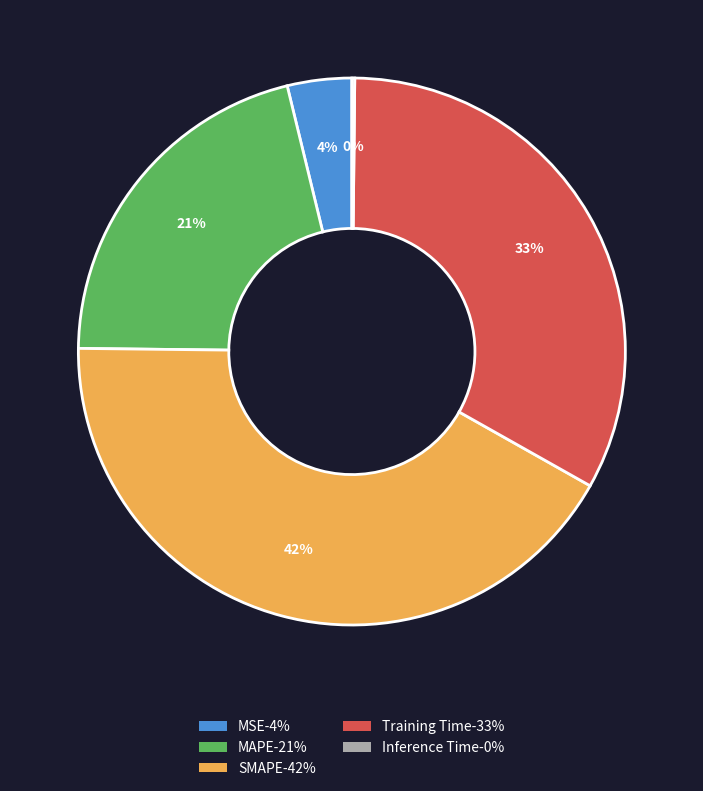

Which slice is the largest?

SMAPE